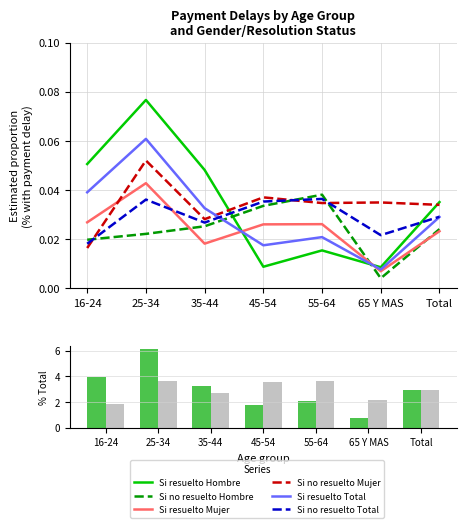

Is the value of Si resuelto Mujer at 16-24 greater than the value of Si no resuelto Total at 55-64?

No